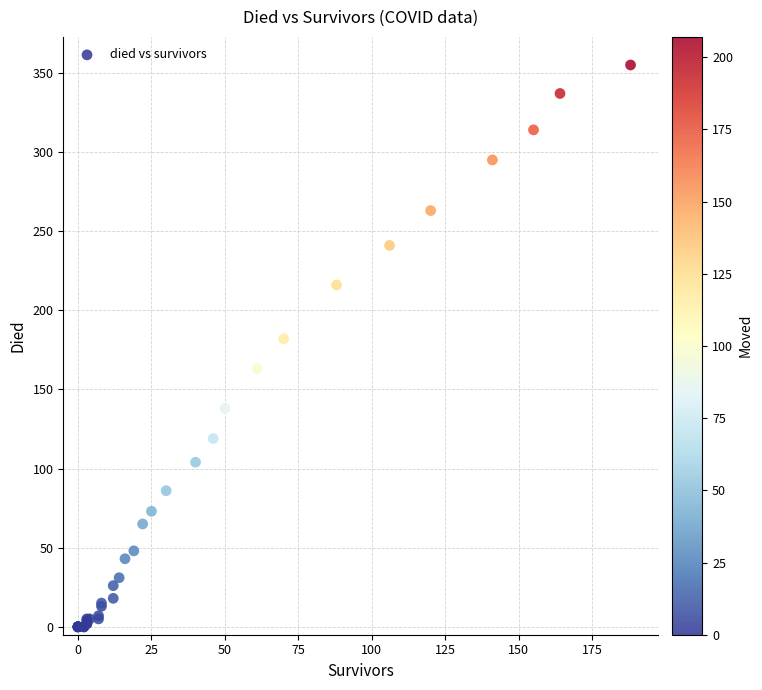

What Y value in the scatter plot is closest to 177?

182